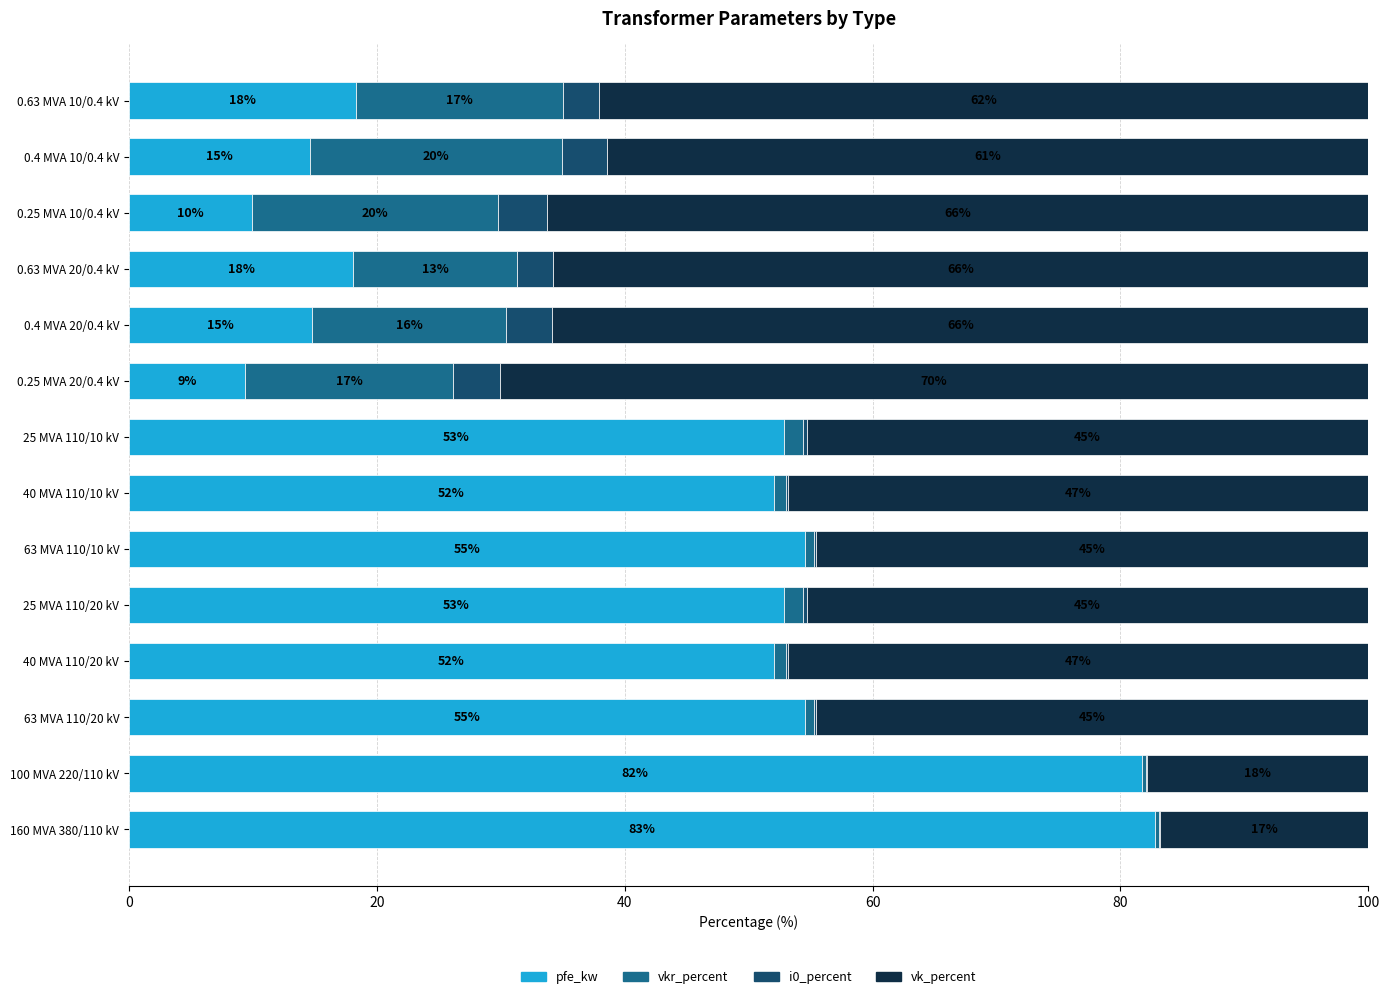

What are all the series names shown in the legend?

pfe_kw, vkr_percent, i0_percent, vk_percent